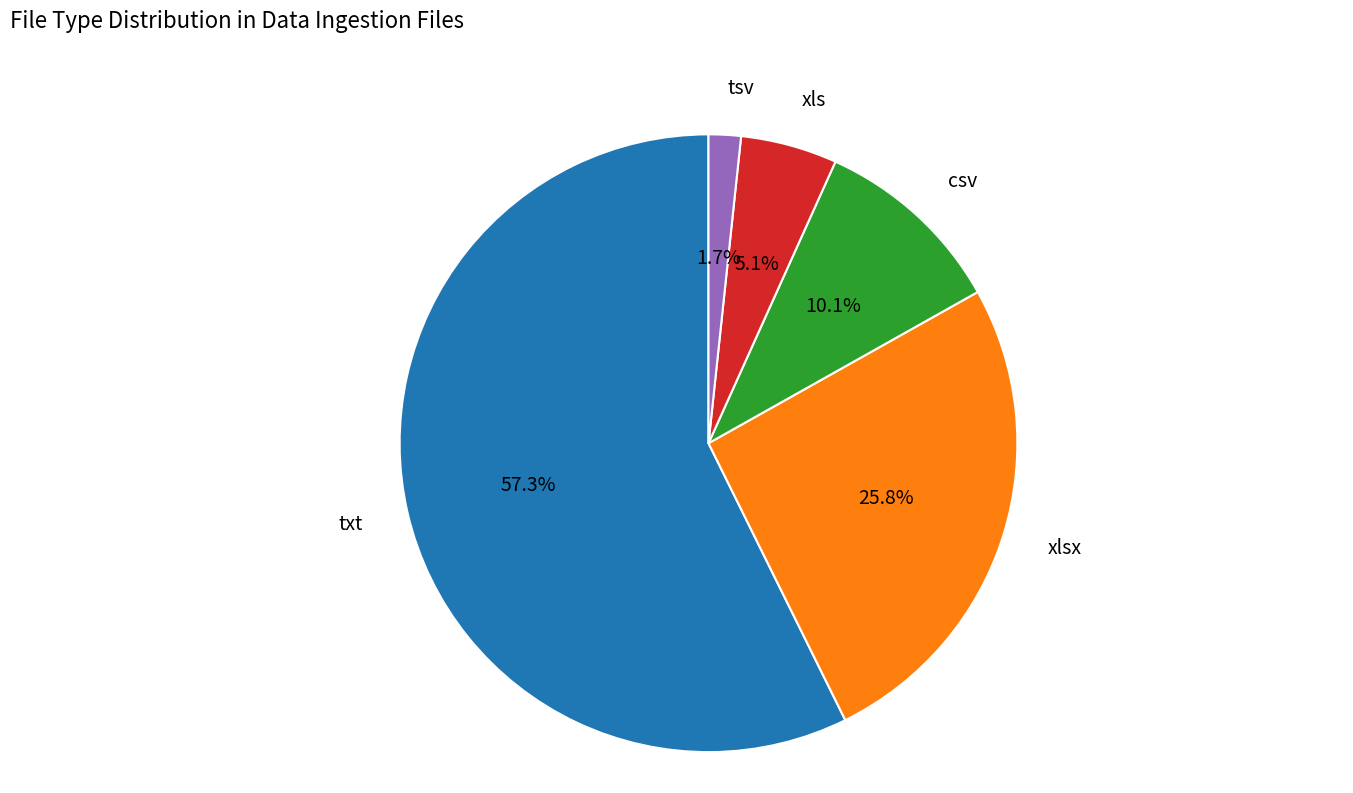

Is there any slice that represents more than half of the pie?

Yes